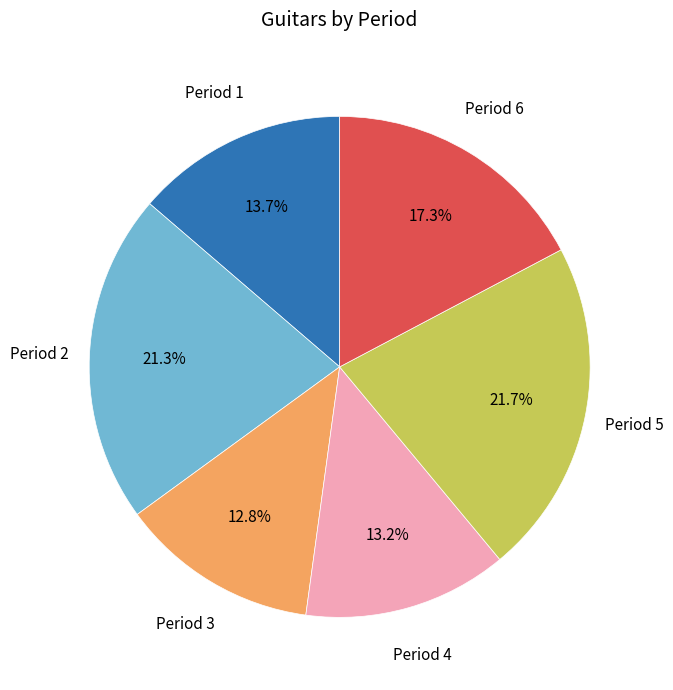

Combined, what portion of the pie is Period 1 and Period 4?

26.9%